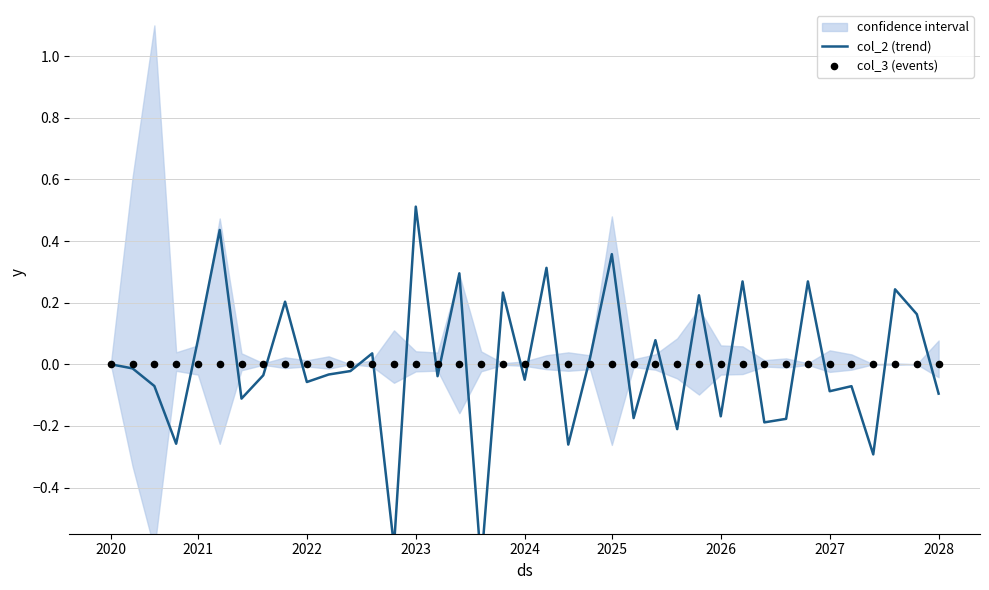

Which series has the largest total across all categories?

col_2 (trend)